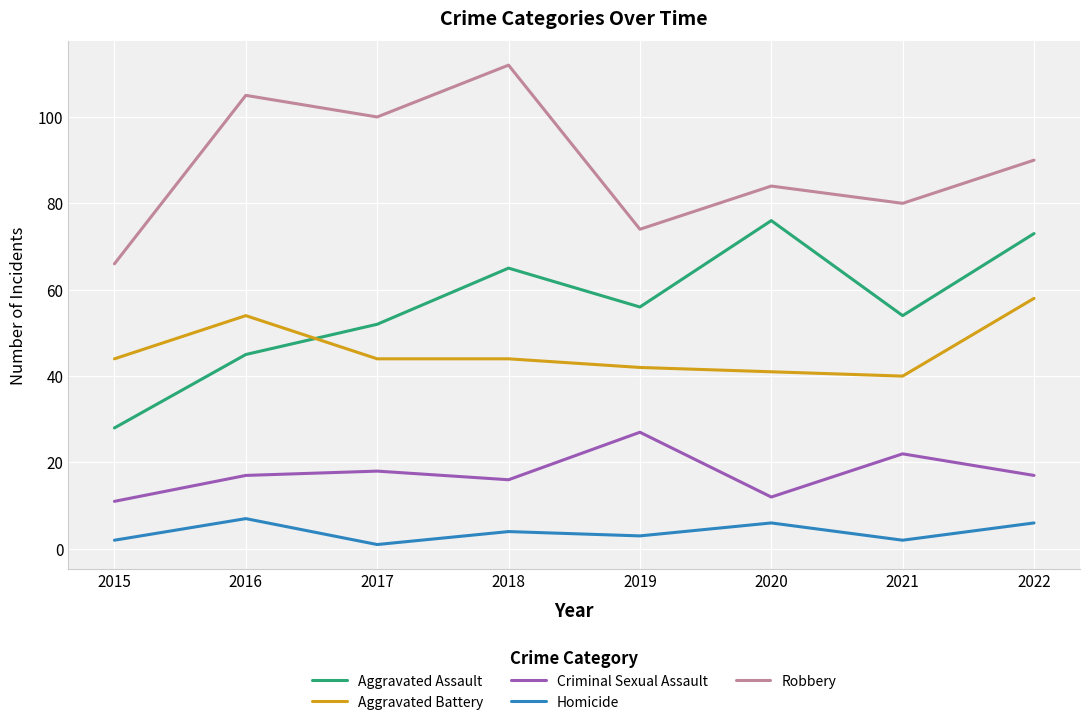

What is the difference between the maximum and second lowest values in the Homicide series?

5